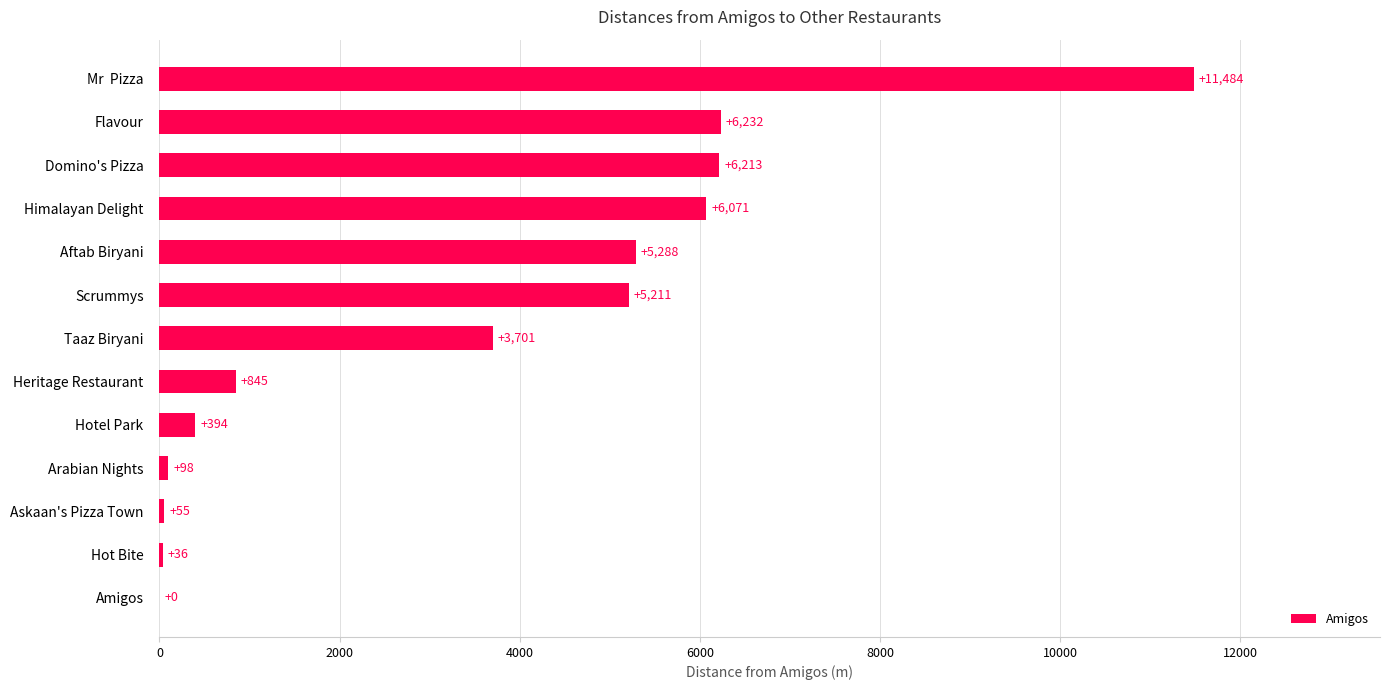

What is the change in value from Heritage Restaurant to Aftab Biryani?

+4443